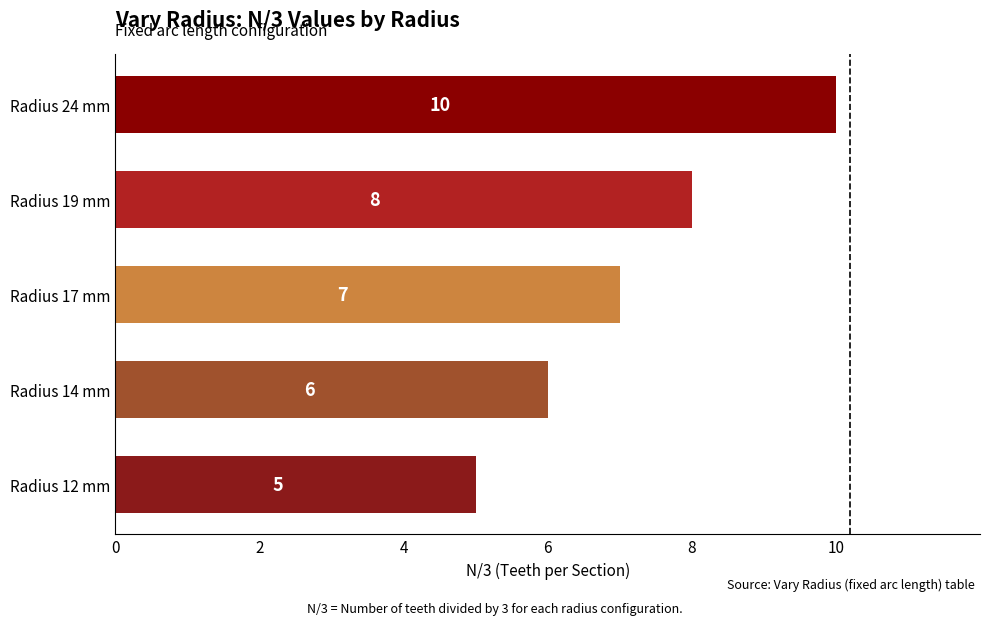

What is the change in value from Radius 14 mm to Radius 19 mm?

+2